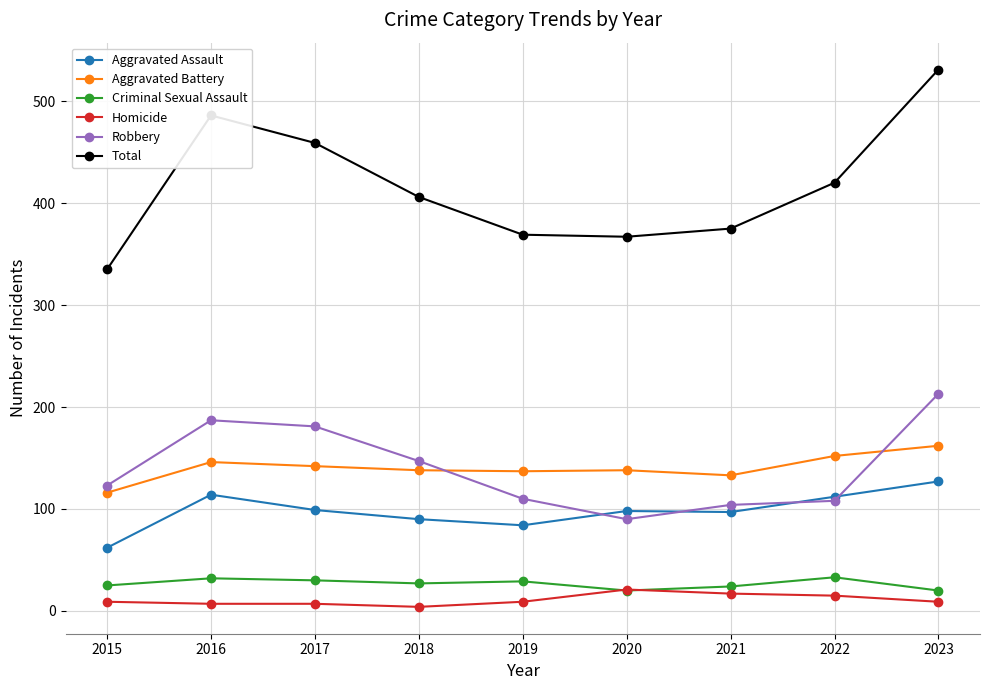

What is the approximate value of Total at 2020, to the nearest 10?

370